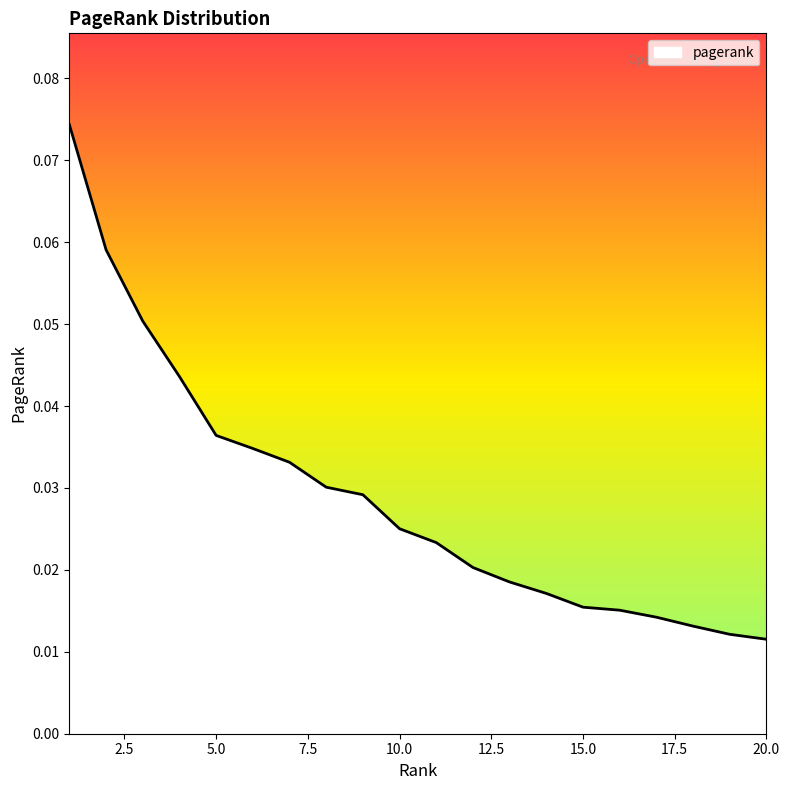

What is the sum of all values?

0.6